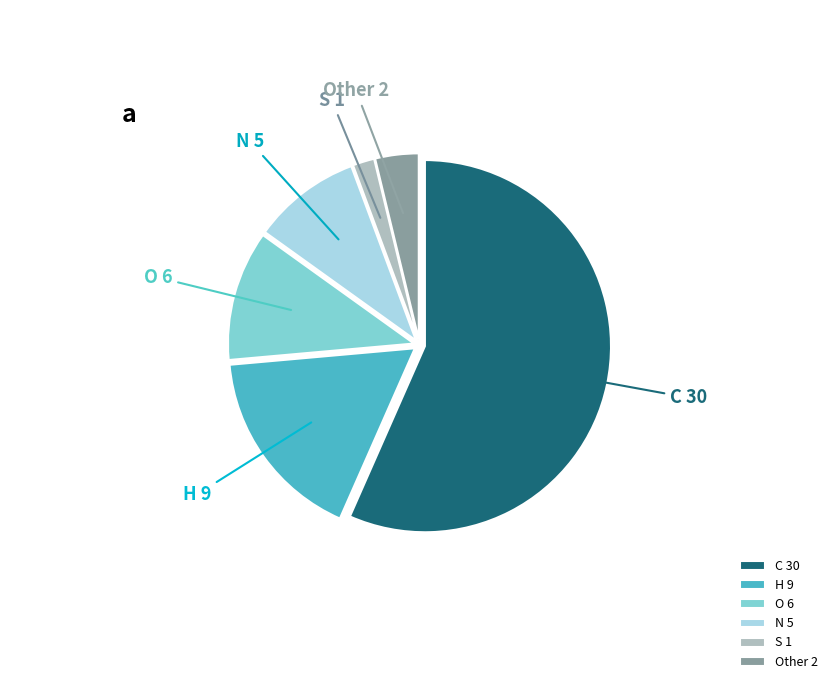

Is there any slice that represents more than half of the pie?

Yes